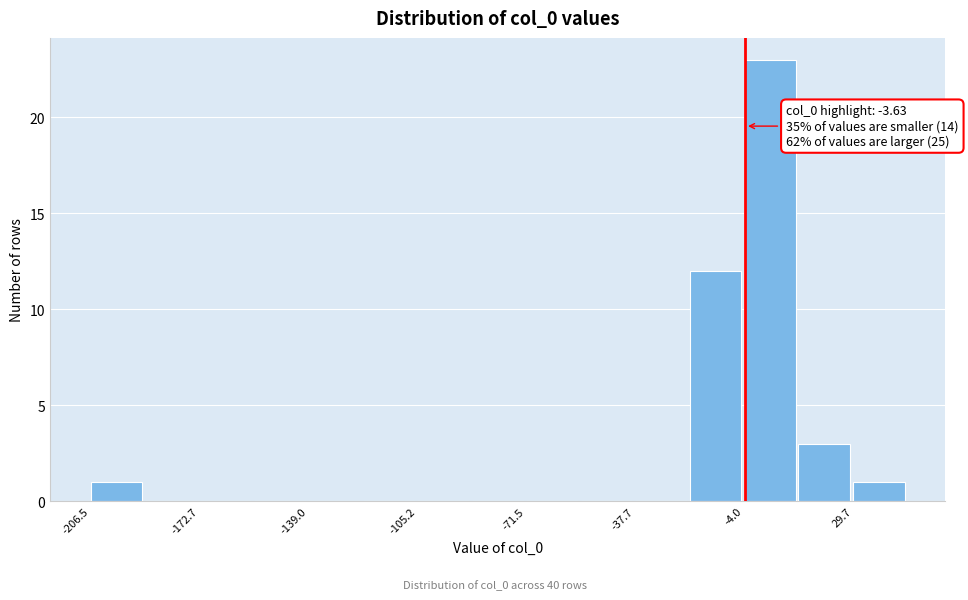

Read against the x-axis, roughly where is the centre of the tallest bar?

5